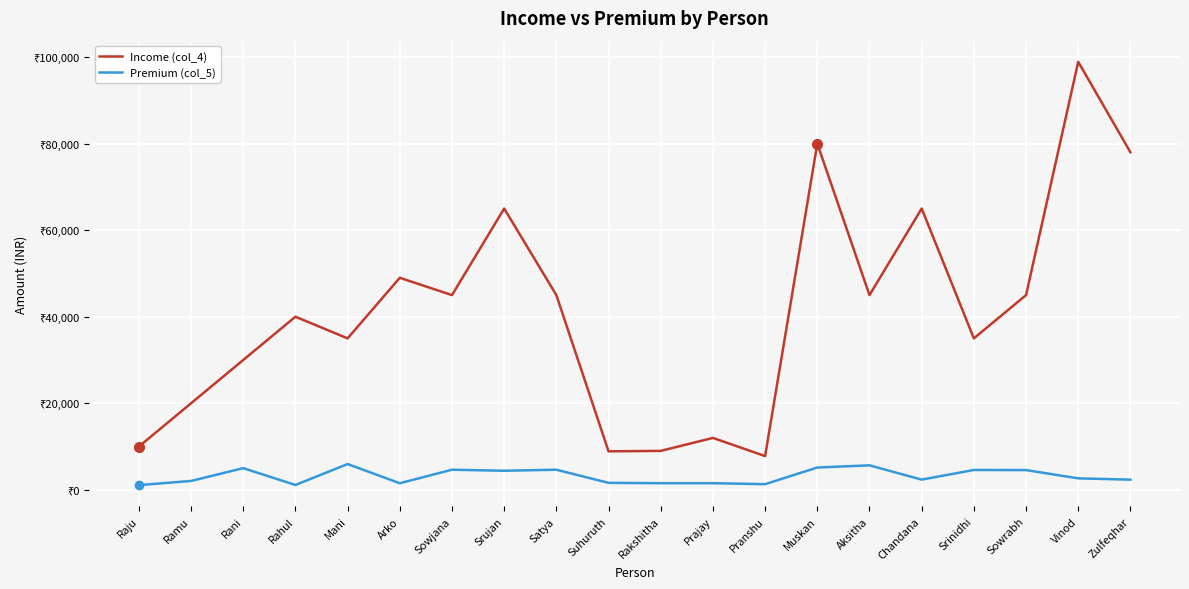

What are all the series names shown in the legend?

Income (col_4), Premium (col_5)